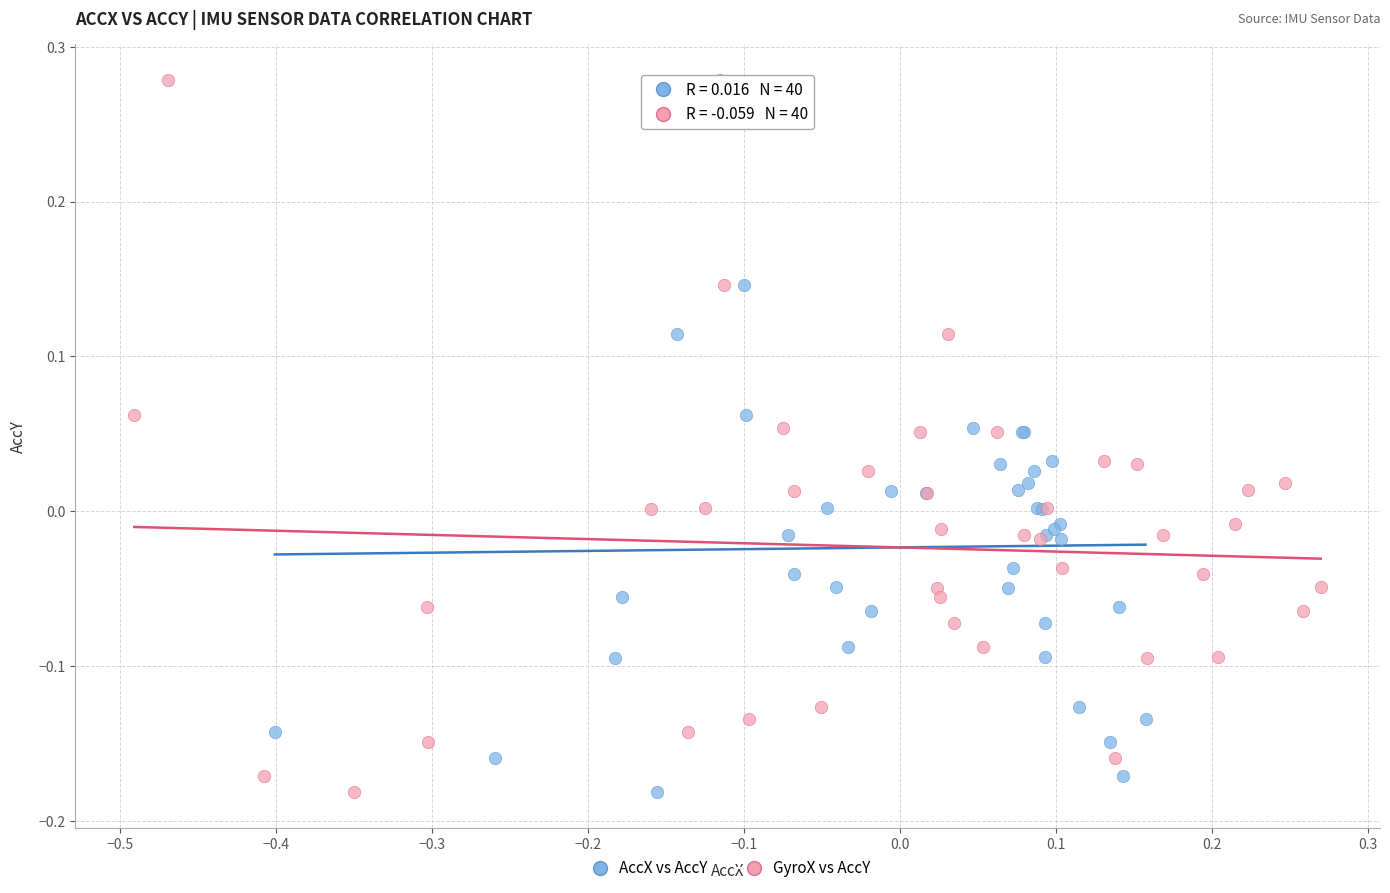

What are all the series names shown in the legend?

AccX vs AccY, GyroX vs AccY